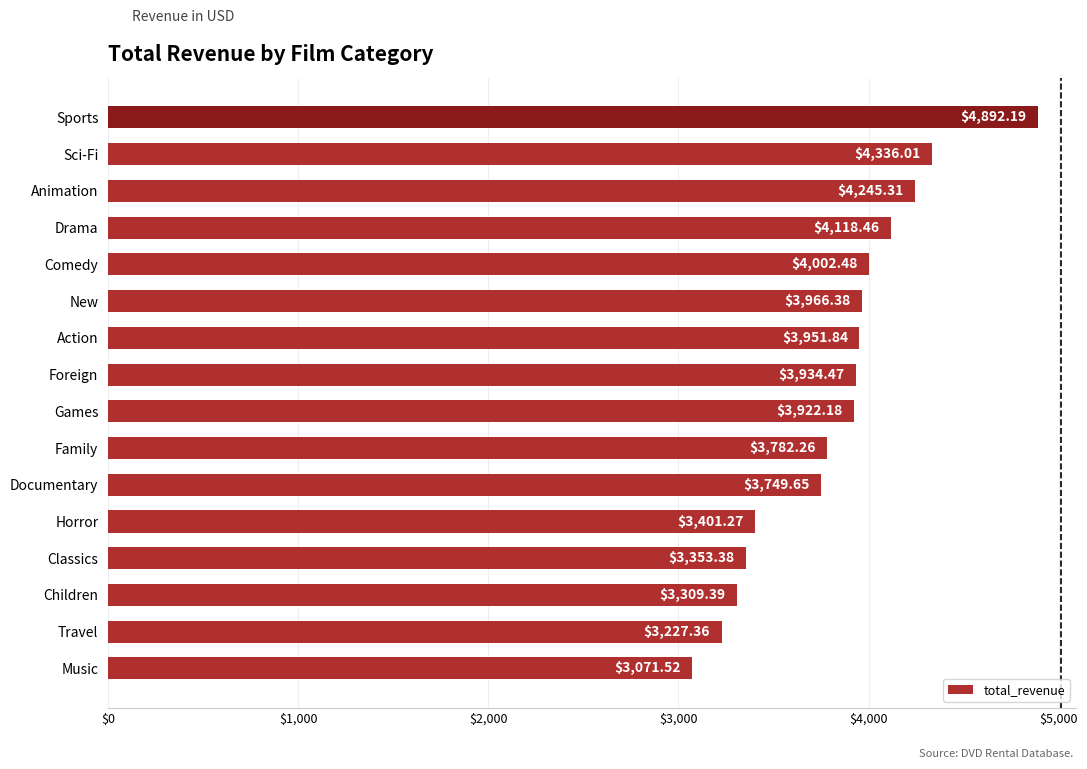

List the labels in order of value, largest first.

Sports, Sci-Fi, Animation, Drama, Comedy, New, Action, Foreign, Games, Family, Documentary, Horror, Classics, Children, Travel, Music